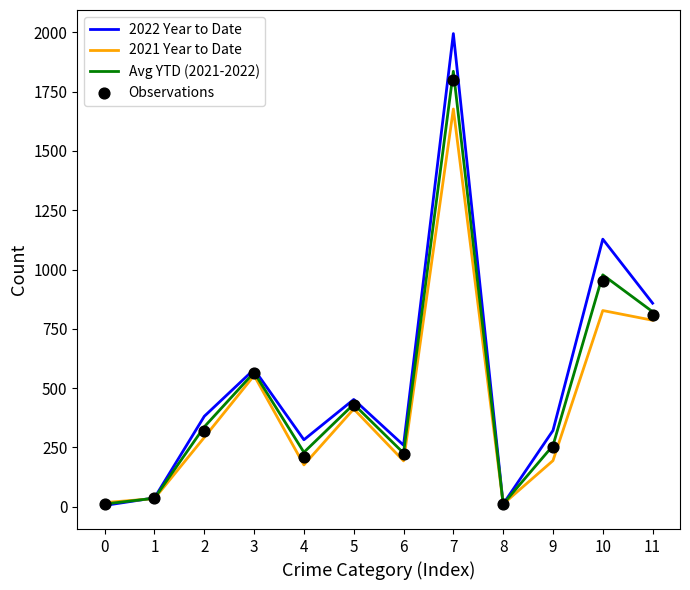

Which series has the largest Y range (max minus min)?

2022 Year to Date